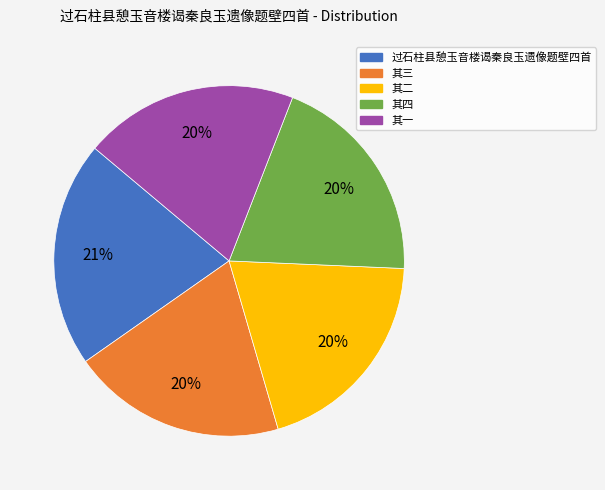

Which has a higher value, 其一 or 过石柱县憩玉音楼谒秦良玉遗像题壁四首?

过石柱县憩玉音楼谒秦良玉遗像题壁四首